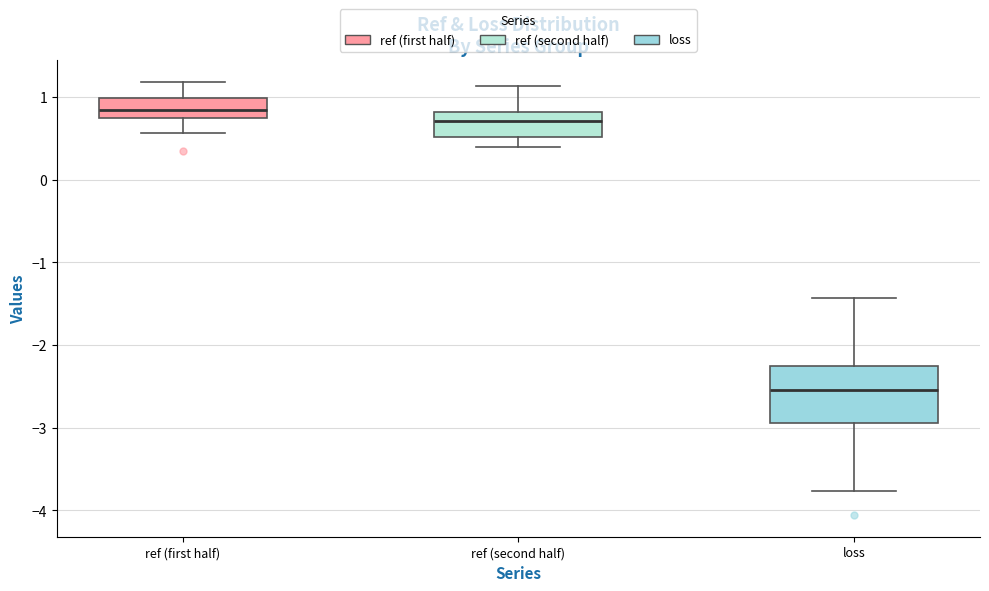

Reading left to right, transcribe this box plot: for each box, give where its median line is, the range the box spans, and where its two whiskers end, as read against the y-axis. The values are not printed on the chart, so give them approximately, as read against the axis.

ref (first half): median 0.8 (inside the box), box 0.8 to 1.0, whiskers 0.6 to 1.2
ref (second half): median 0.7, box 0.5 to 0.8, whiskers 0.4 to 1.1
loss: median -2.5, box -2.9 to -2.3, whiskers -3.8 to -1.4